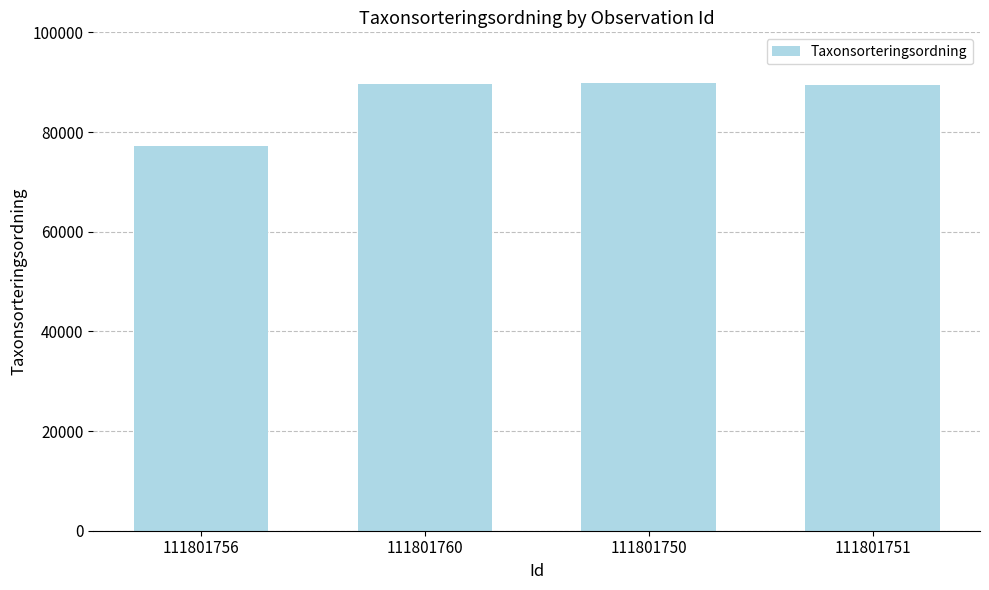

The value at 111801760 is 89558. True or false?

True